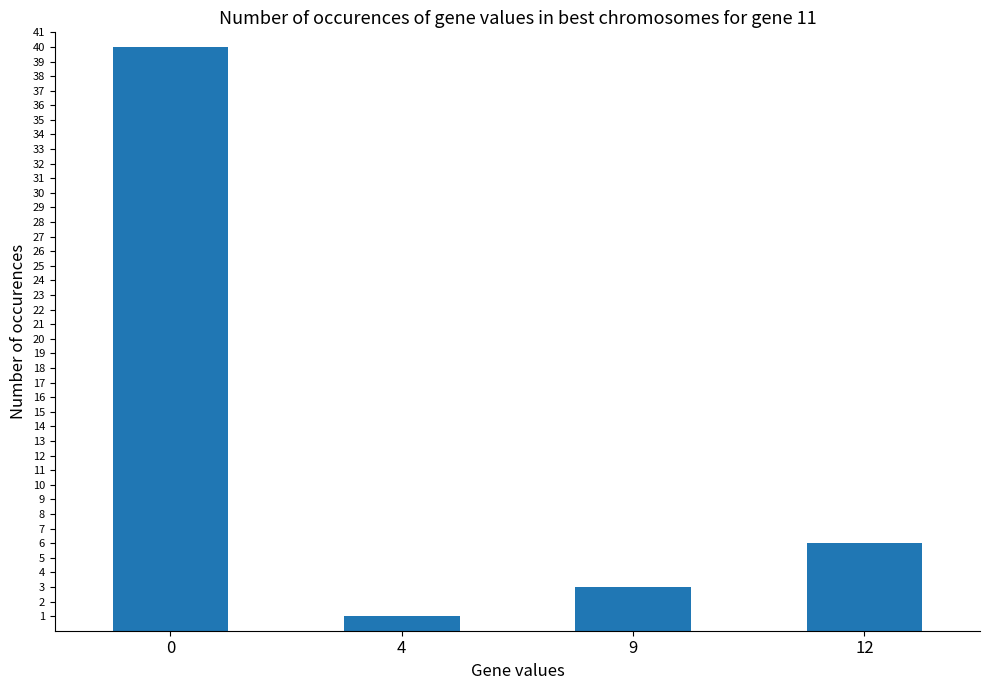

Reading right to left, extract all data points from this chart.

12=6	9=3	4=1	0=40